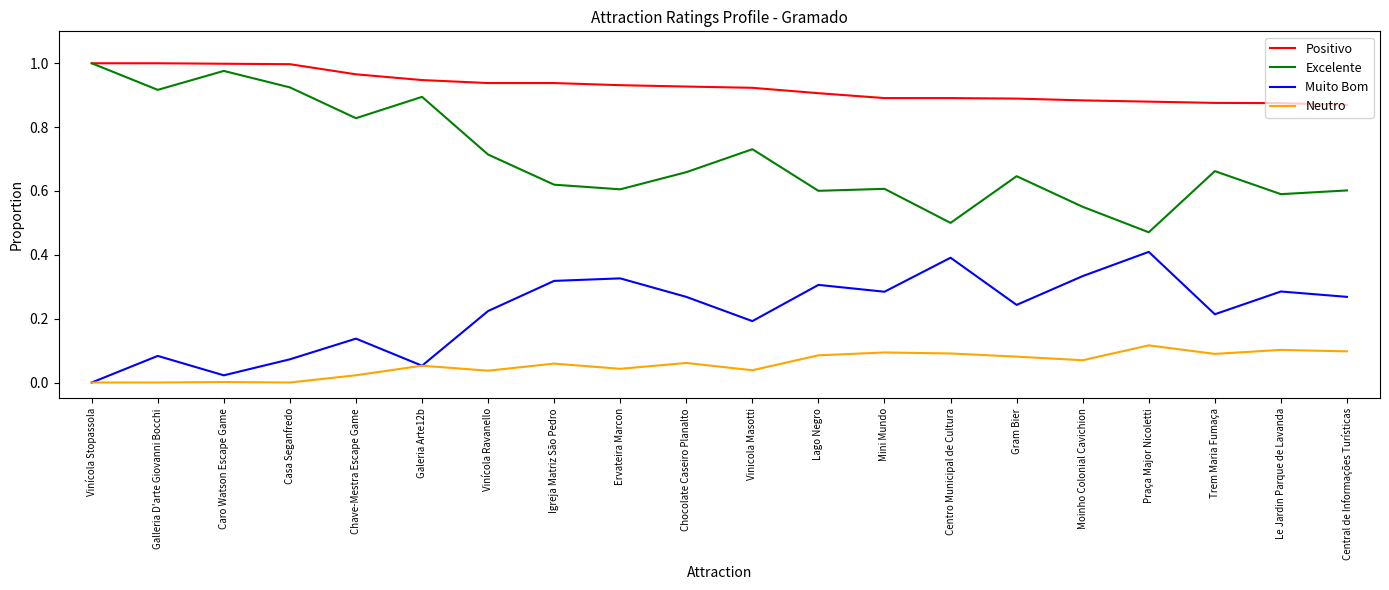

At Le Jardin Parque de Lavanda, list the series in order from smallest to largest.

Neutro, Muito Bom, Excelente, Positivo